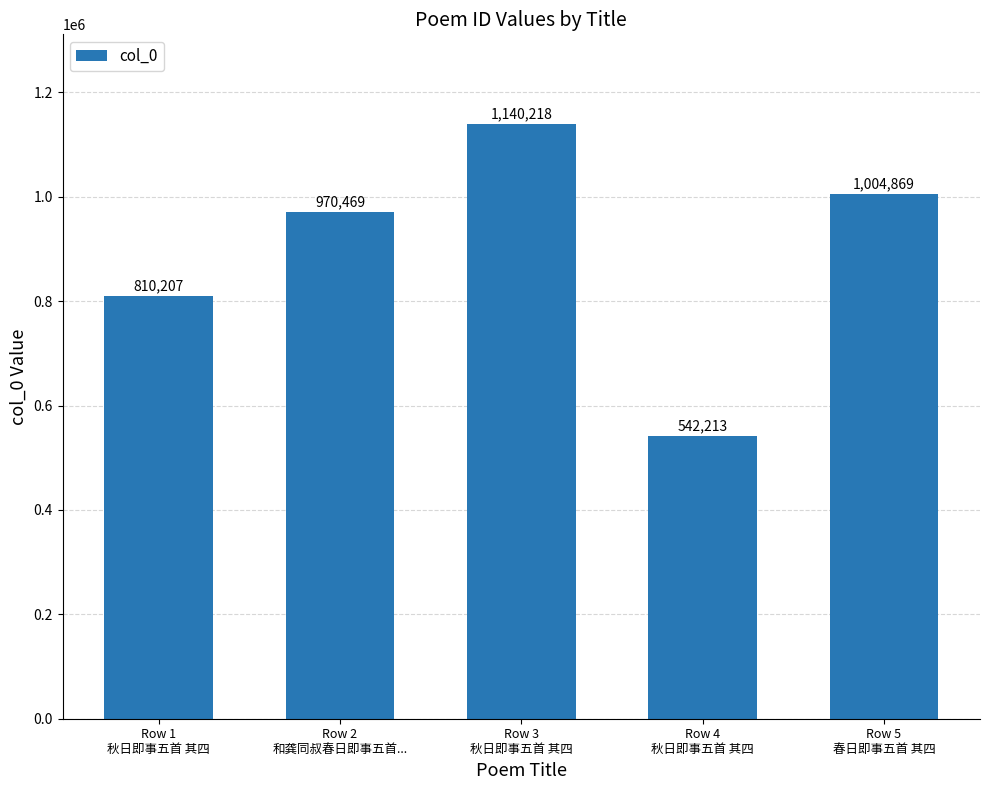

What is the difference between the second highest and second lowest values?

194662